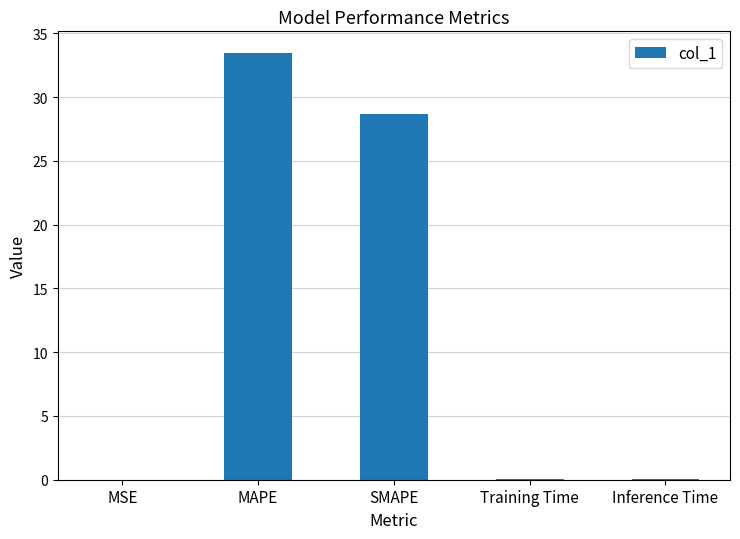

What is the approximate value at Inference Time?

0.1